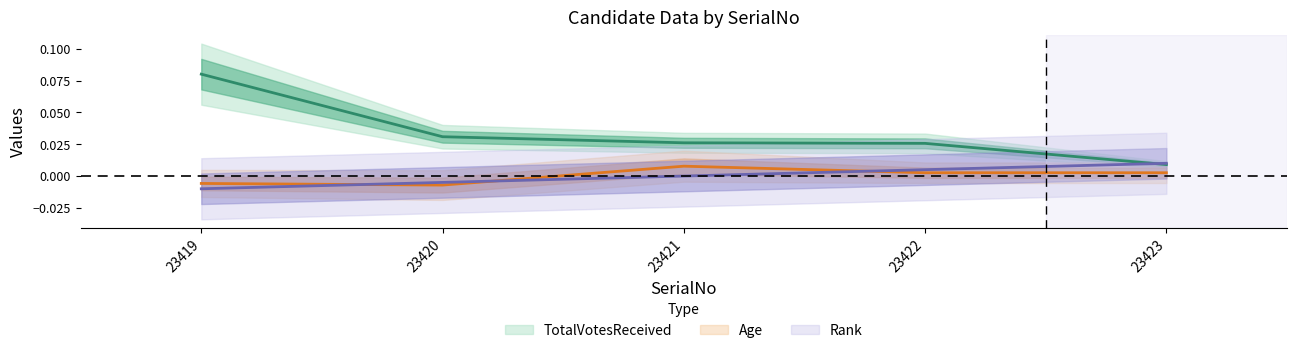

True or false: Rank has more than 2 points higher than both neighbors.

False